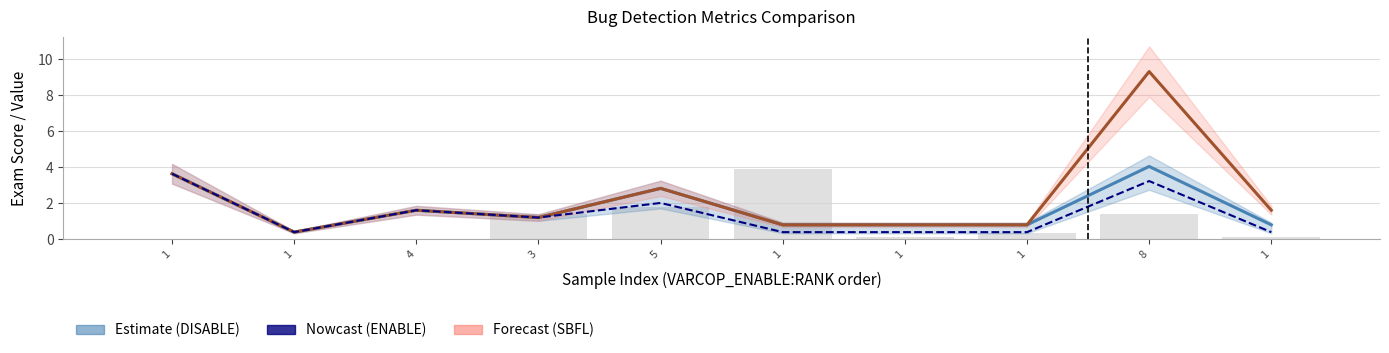

What is the difference between the maximum and minimum values in the VARCOP_DISABLE (EXAM) series?

3.6